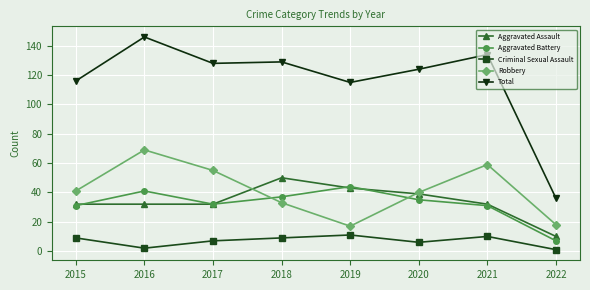

At which category does Total reach its first local peak?

2016